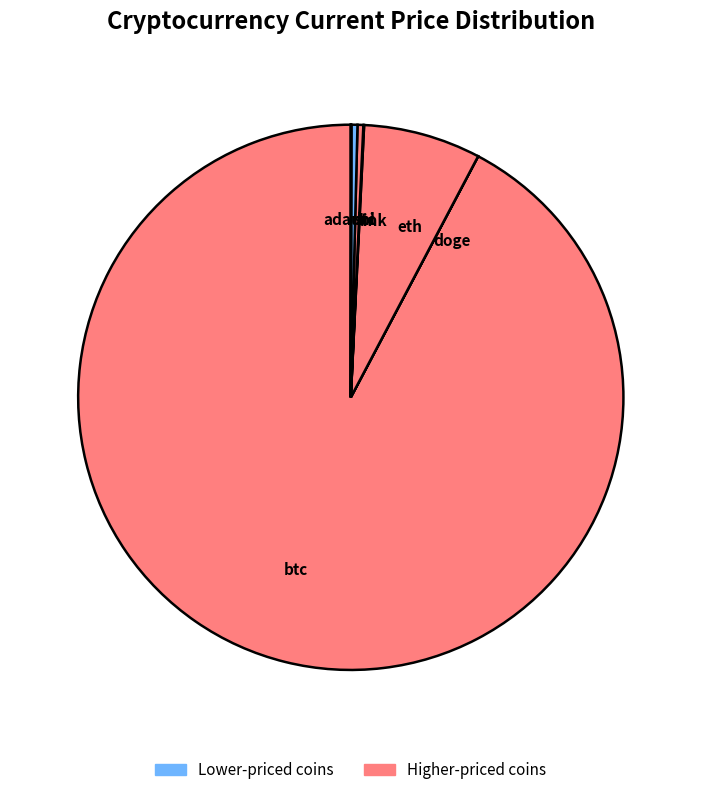

Which slice is the largest?

btc